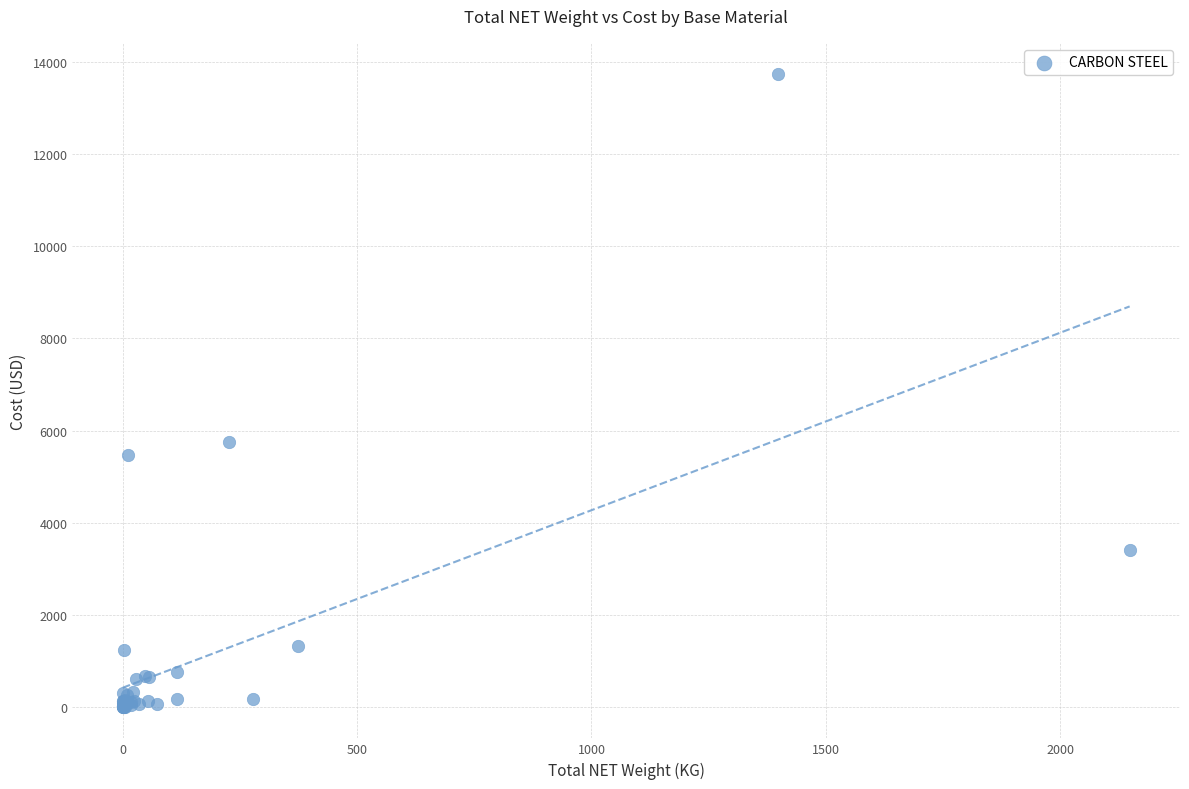

What Y value in the scatter plot is closest to 6867?

5746